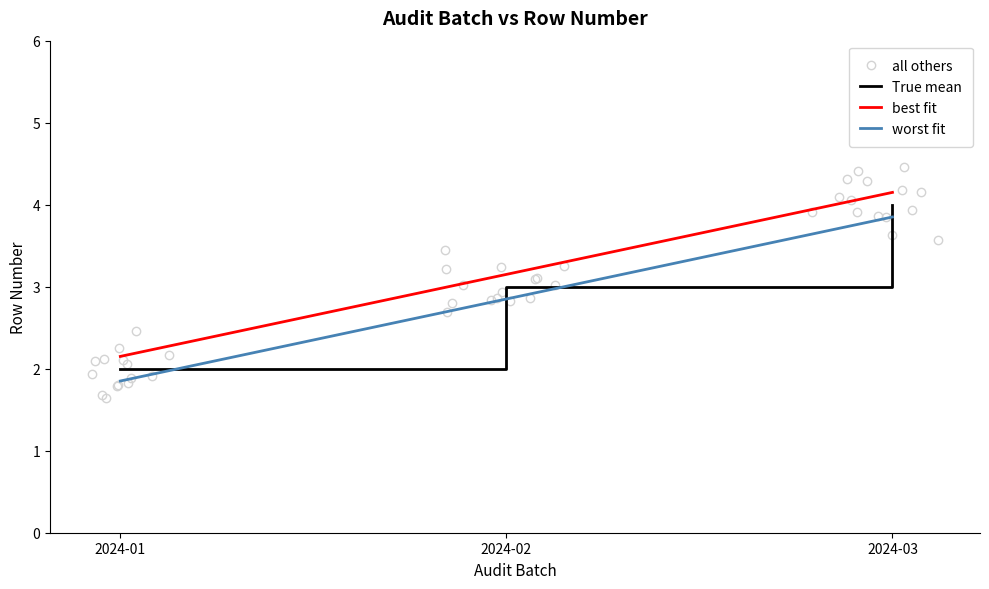

Reading left to right, what are all the values shown in this chart?

all others: 2.5	2.9	3.9
True mean: 2.0	3.0	4.0
best fit: 2.1	3.1	4.2
worst fit: 1.9	2.9	3.9